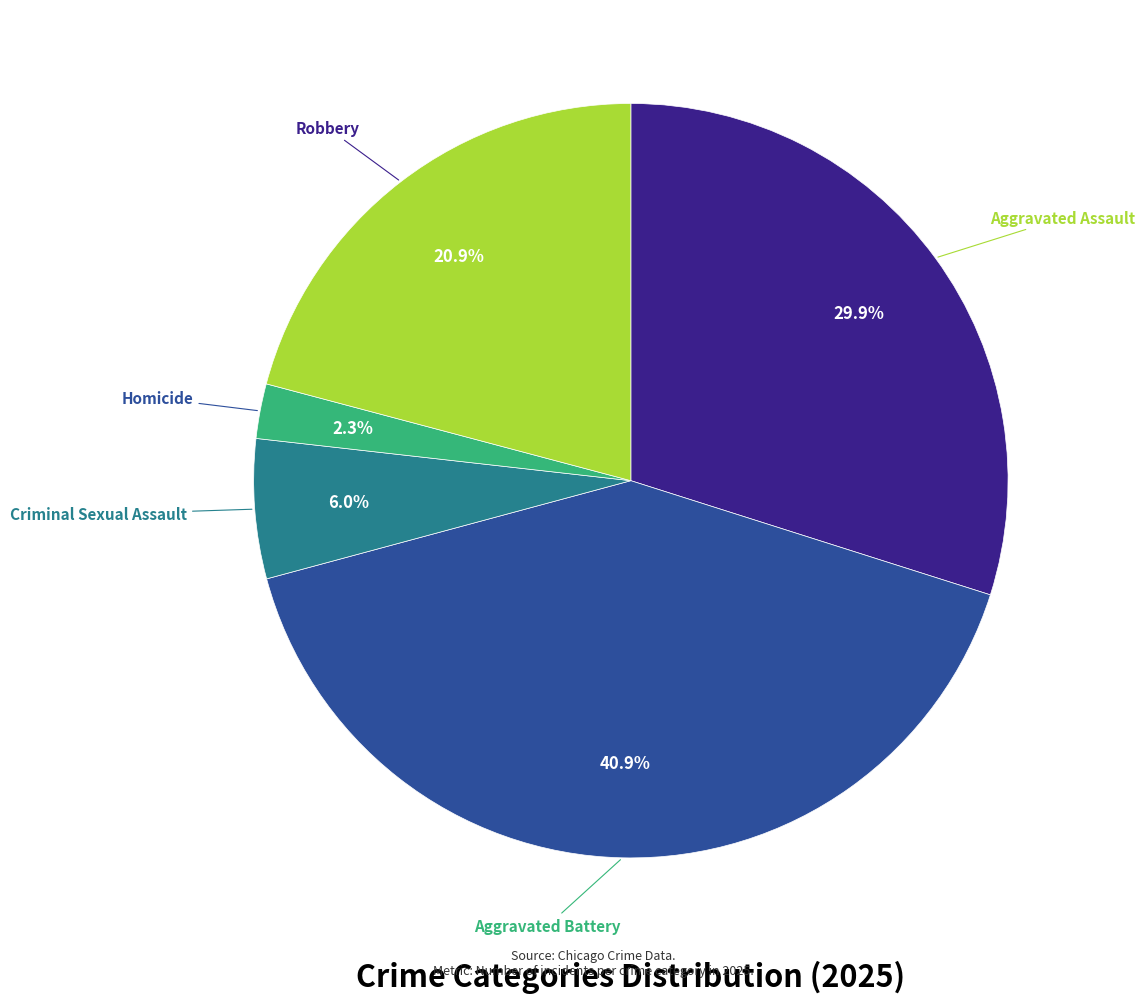

To the nearest percent, what is the combined percentage of Robbery and Homicide?

23%